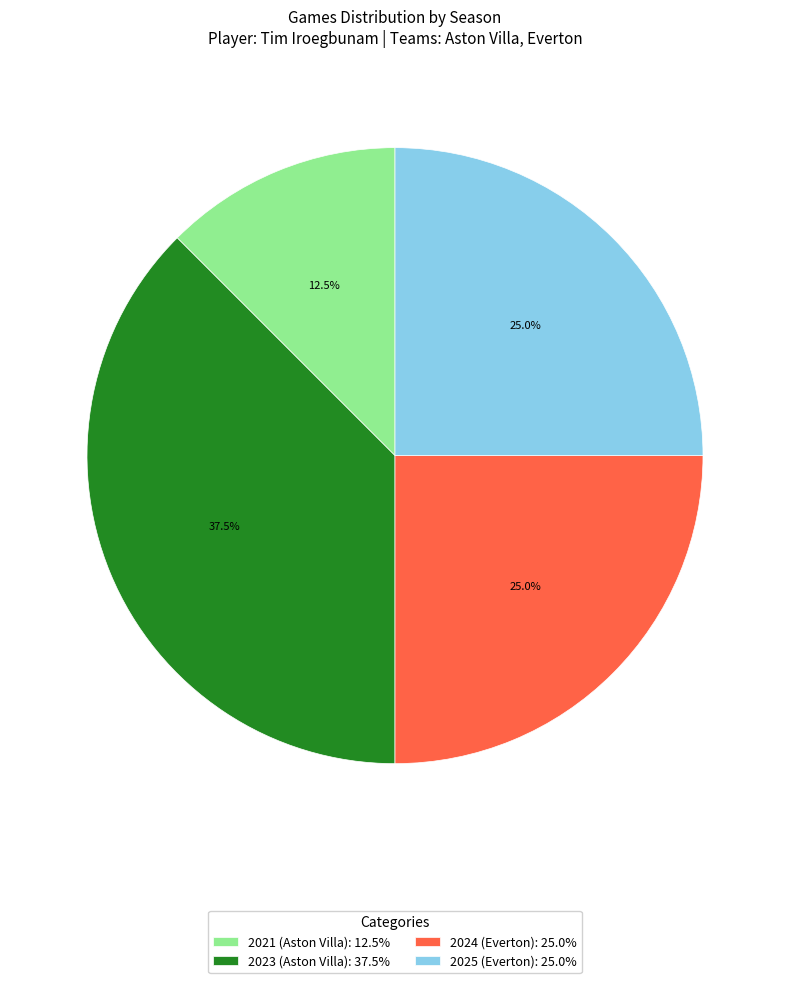

Is there any slice that represents more than half of the pie?

No